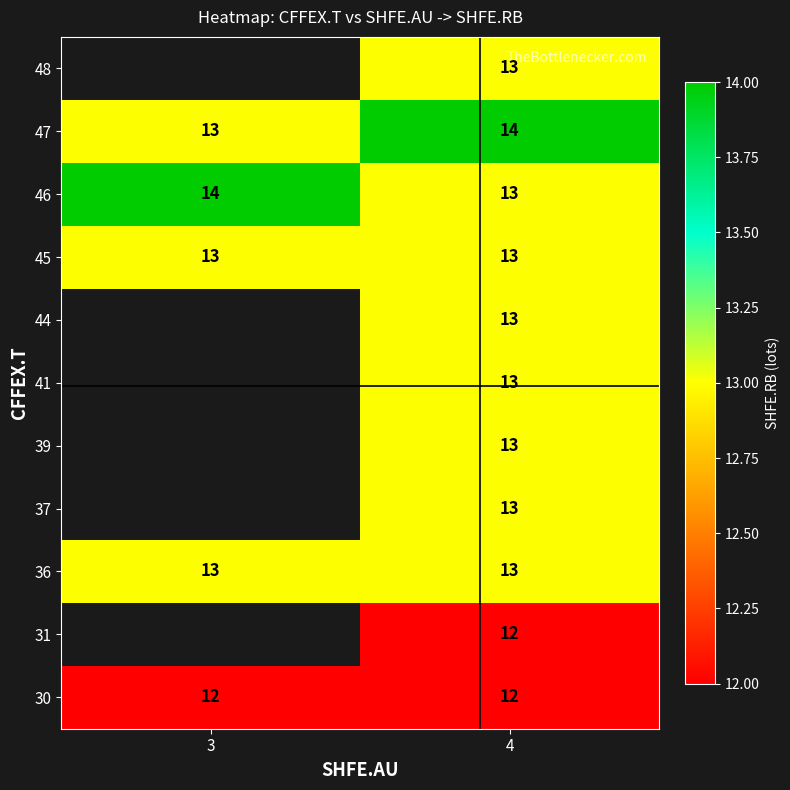

At how many categories does at least one series exceed 13?

2